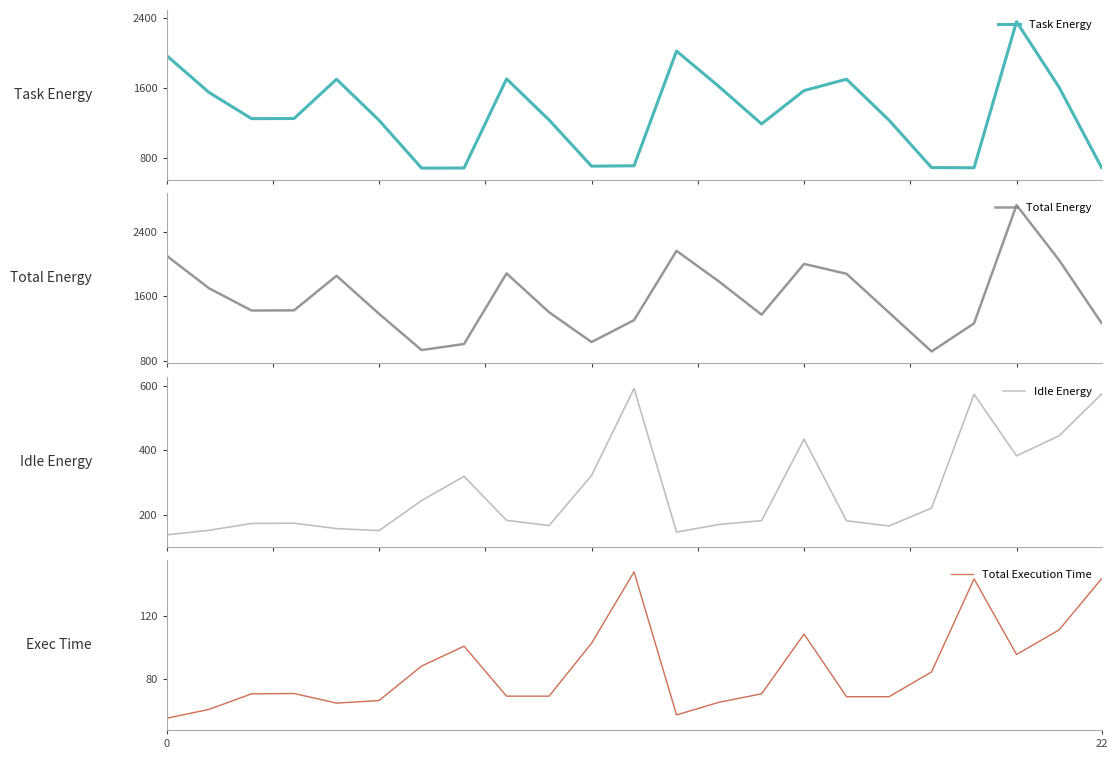

What is the highest value of the Total Energy series?

2738.8